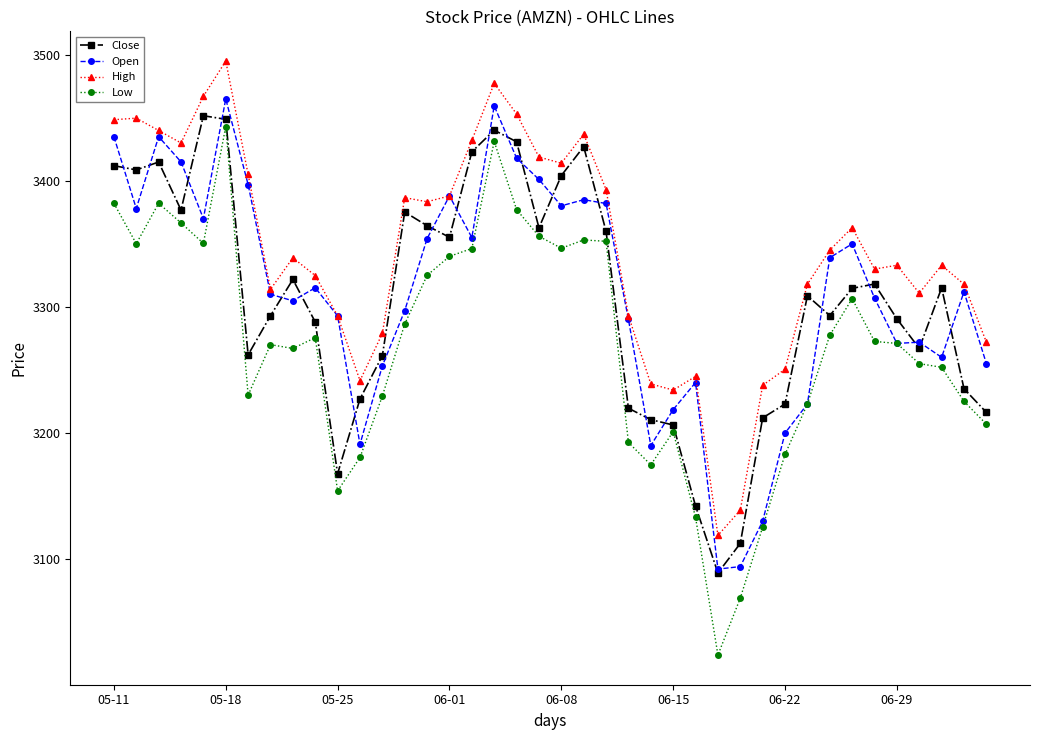

What is the difference between the second highest and minimum values in the Open series?

367.4